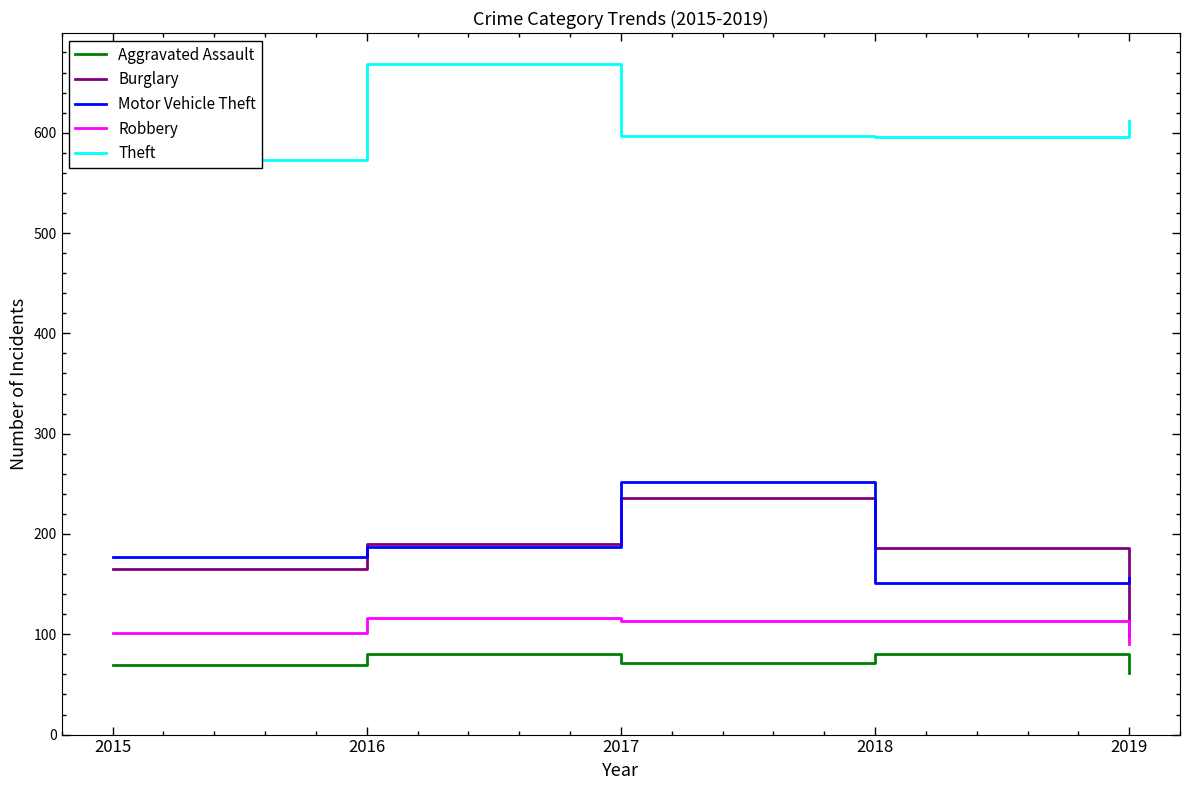

What is the difference between the highest and lowest values at 2019?

551